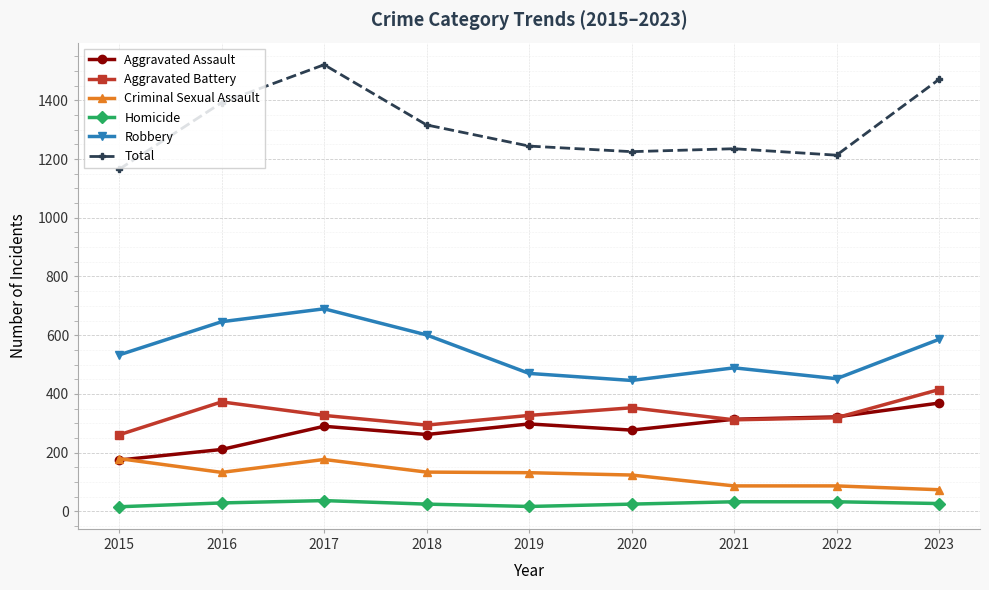

Read the Robbery value at 2017.

690